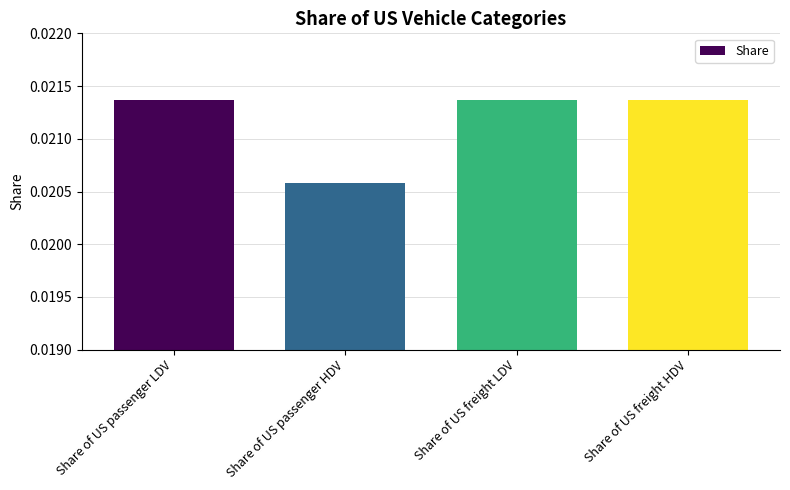

What is the label of the 2nd bar from the left?

Share of US passenger HDV